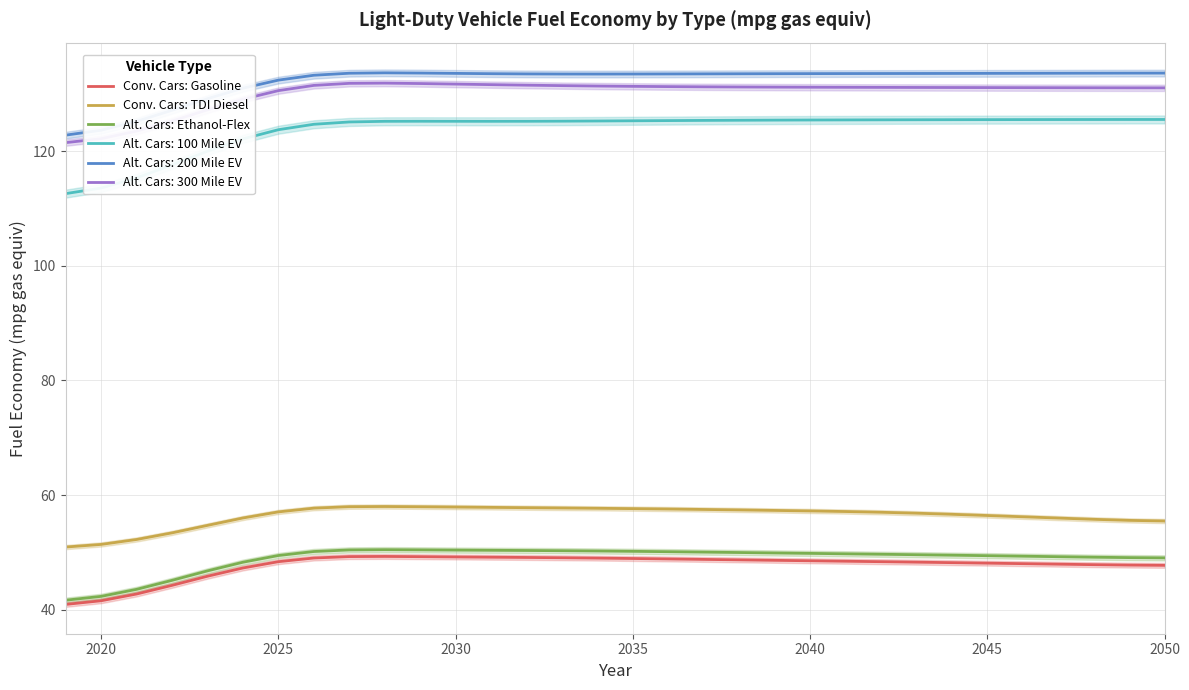

The value of Conv. Cars: Gasoline at 2040 is 24.0. True or false?

False